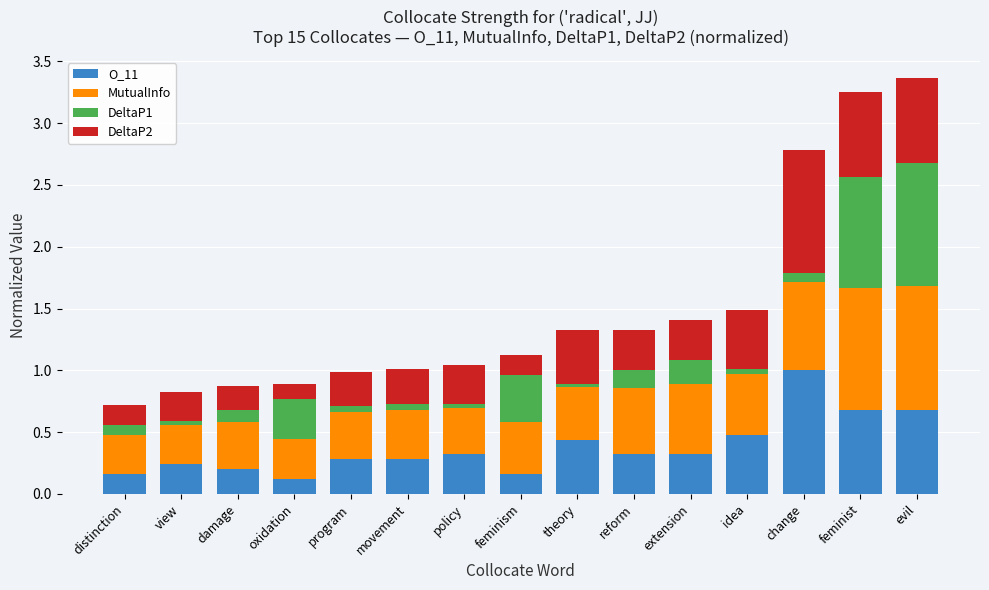

What is the total value across all series at distinction?

0.7